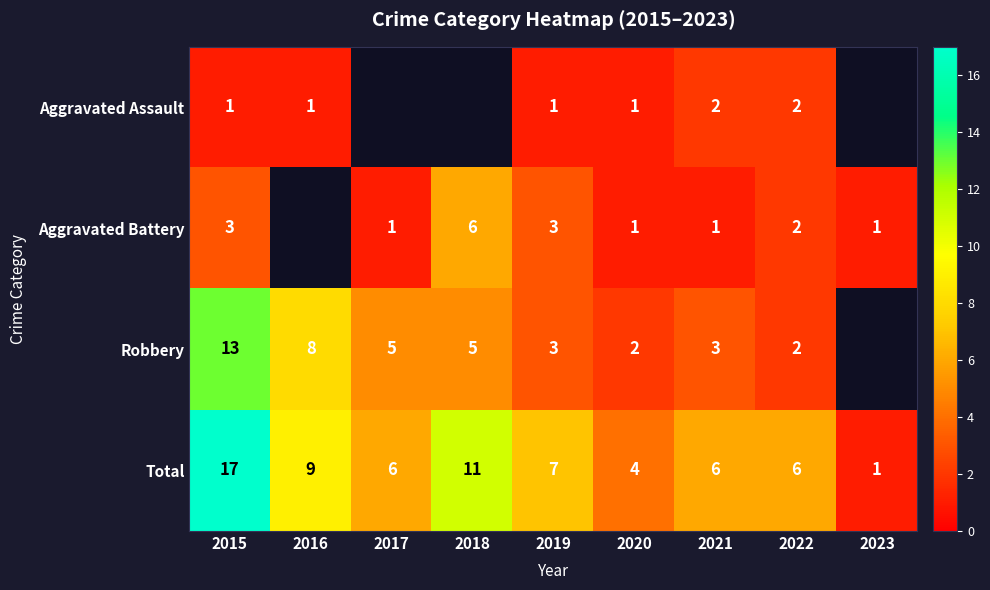

Which series has the largest range (max minus min)?

Total